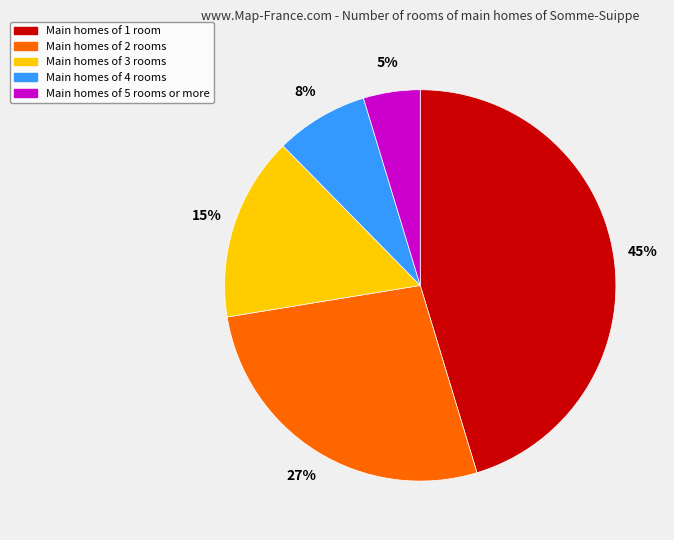

What is the ratio of the value at Main homes of 3 rooms to the value at Main homes of 1 room?

0.3